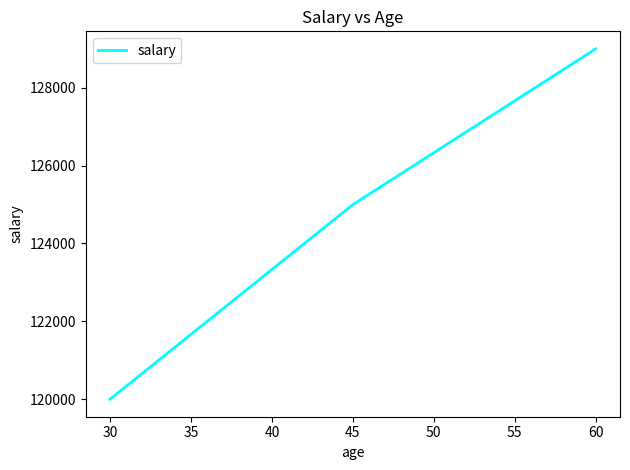

List the labels in order of value, smallest first.

30, 45, 60